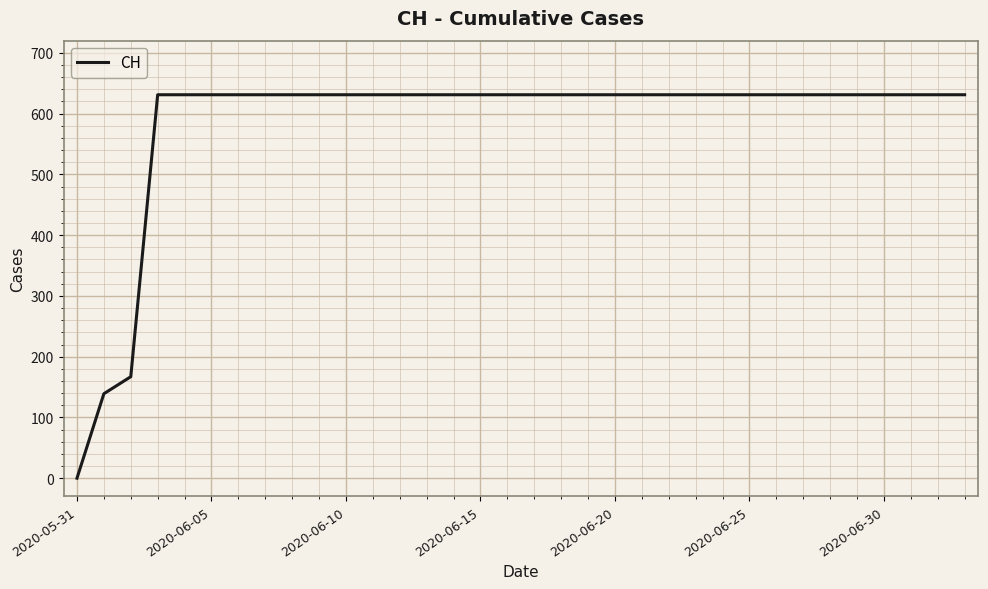

What is the difference between the maximum and minimum values?

631